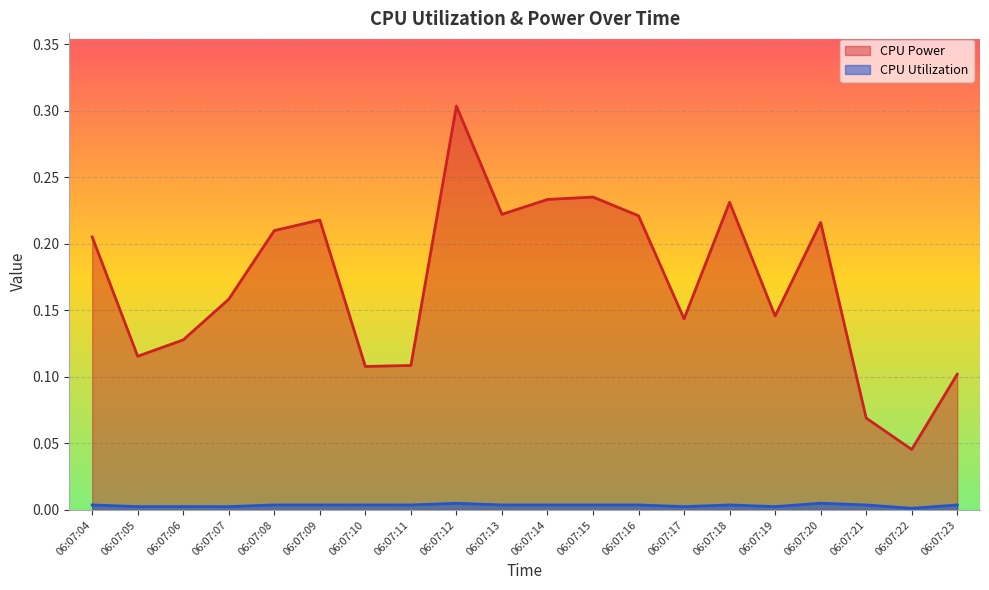

What is the difference between the maximum and minimum values in the CPU Power series?

0.3